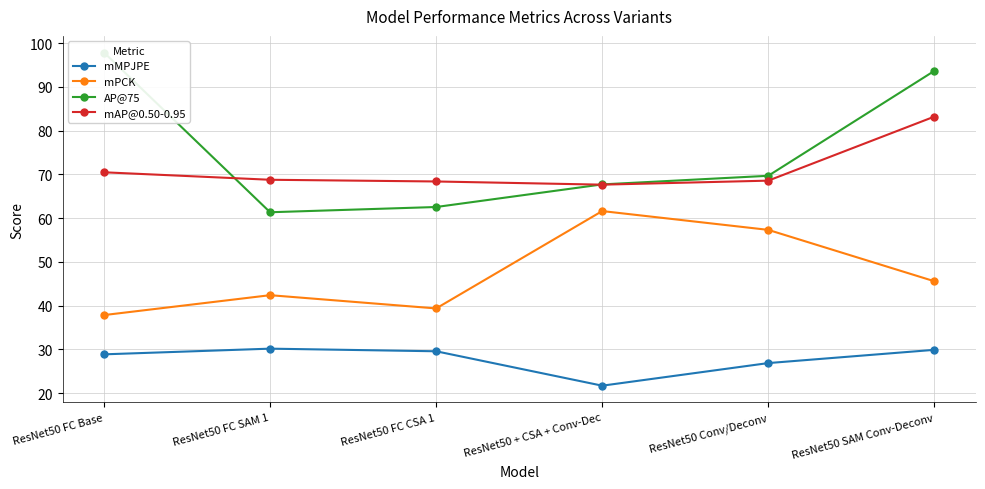

True or false: mPCK and AP@75 intersect in this chart.

False